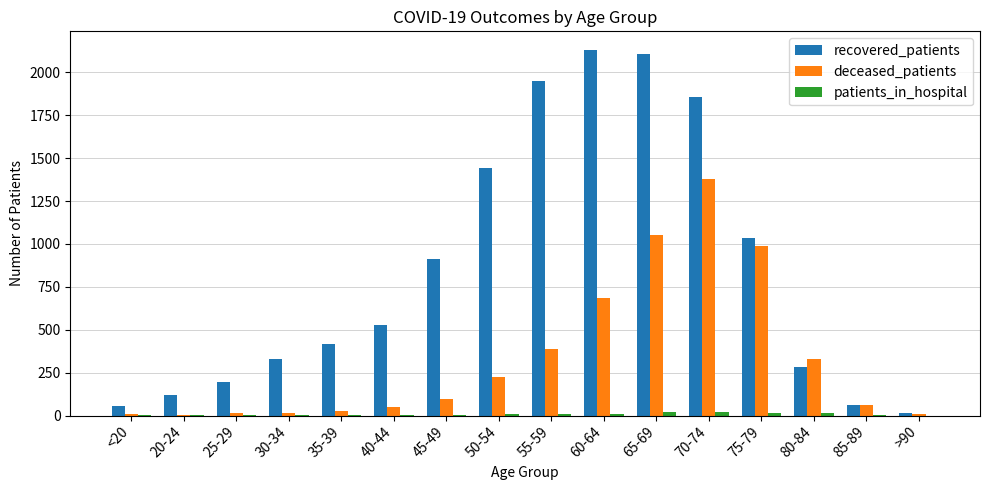

Which series changed the most between 20-24 and 65-69?

recovered_patients